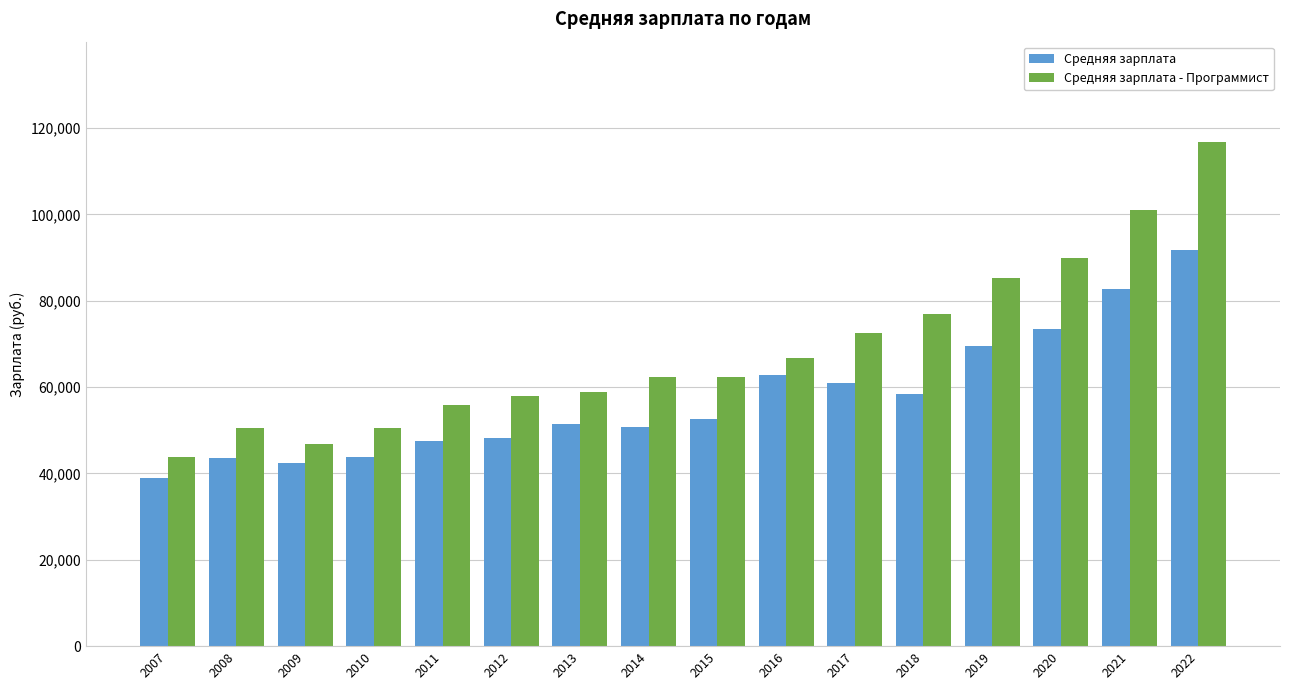

What is the difference between the maximum and minimum values in the Средняя зарплата - Программист series?

72881